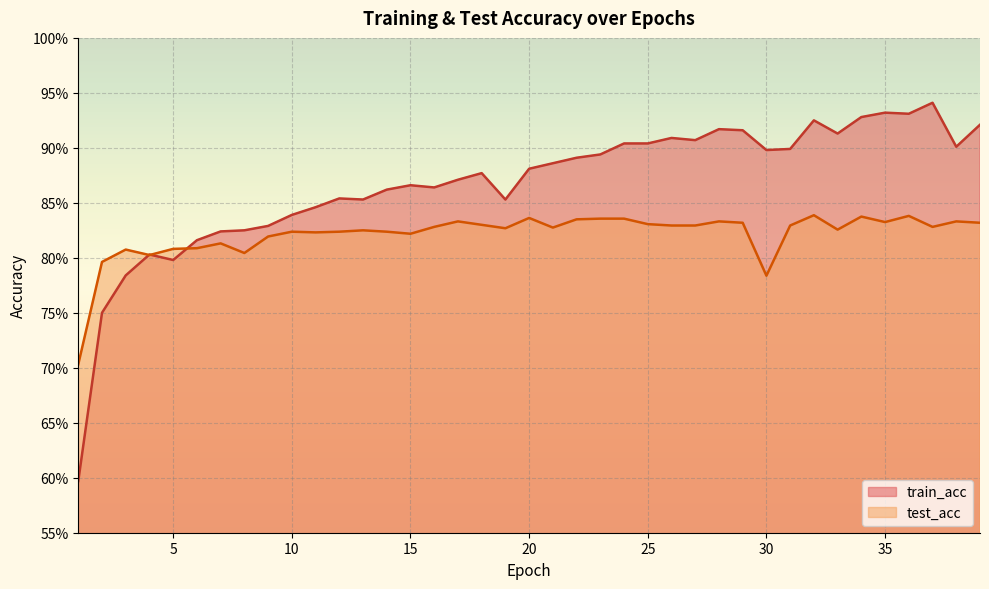

How many intersections are there between test_acc and train_acc?

3